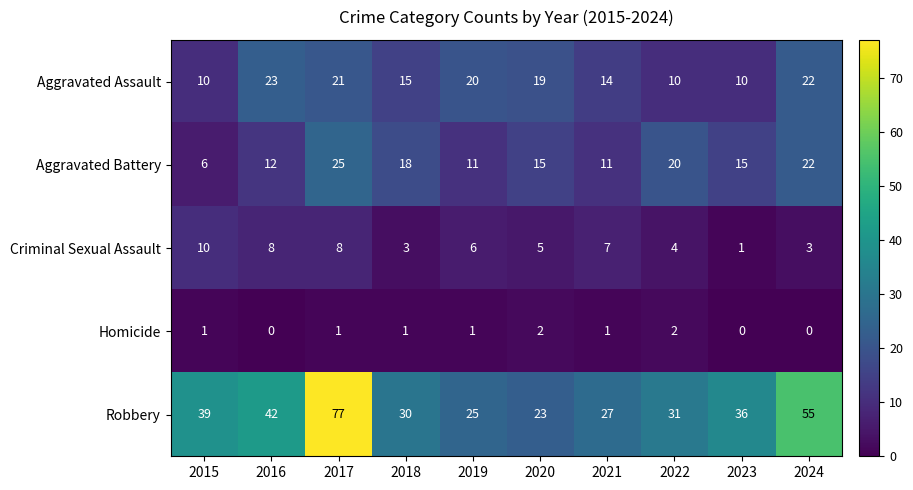

What is the difference between the Criminal Sexual Assault values at 2021 and 2018?

4